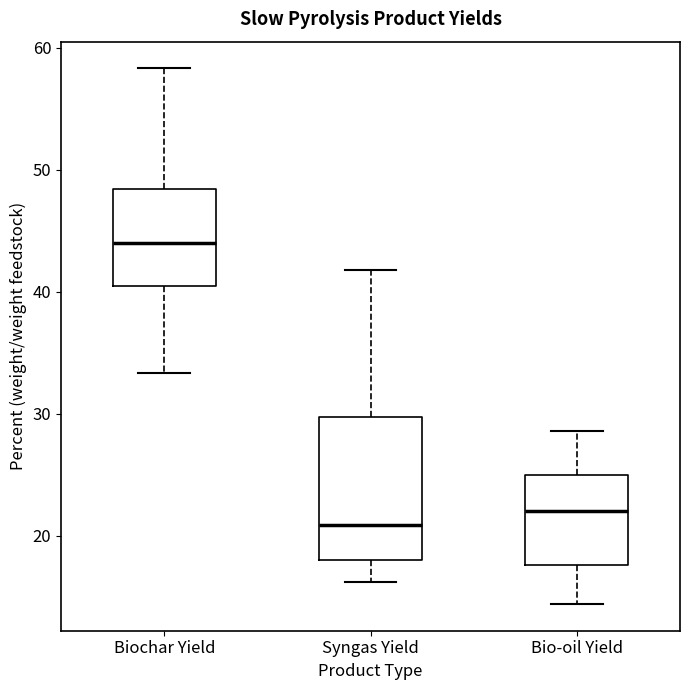

Which box has the lowest median line?

Syngas Yield